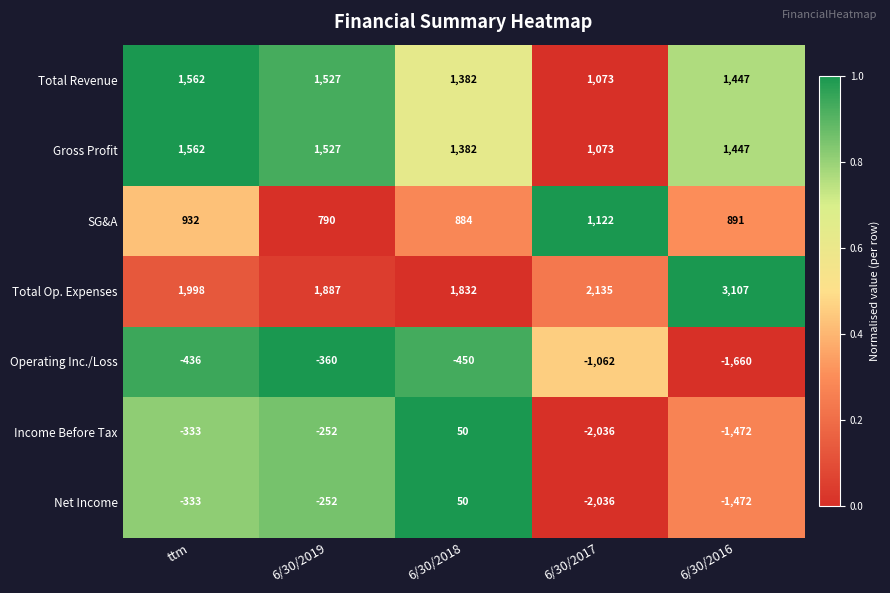

True or false: Net Income has a value of -367 at 6/30/2019.

False